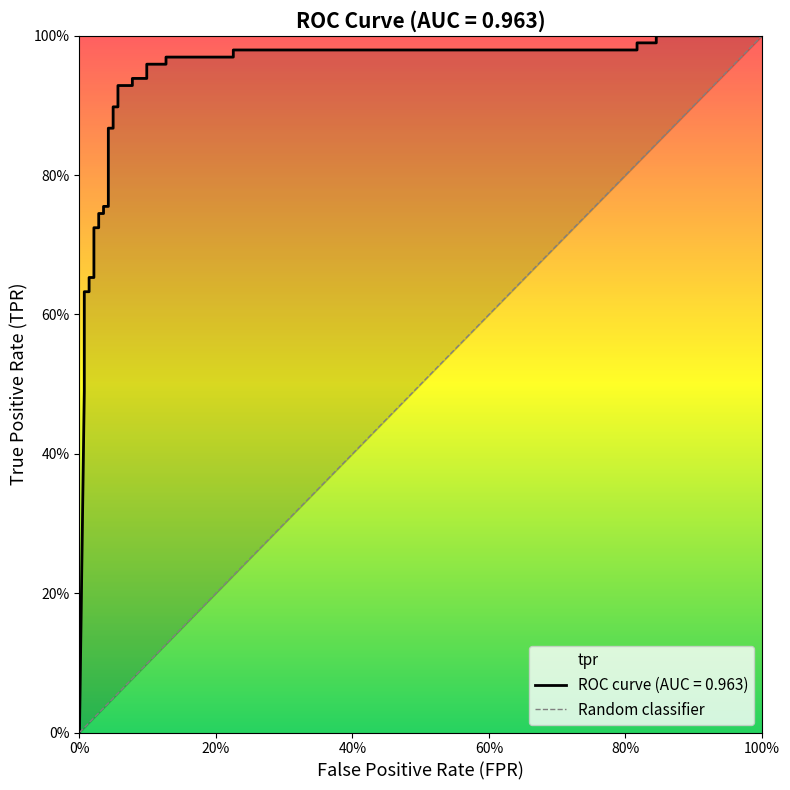

Where is the data nearest to the value 0?

fpr